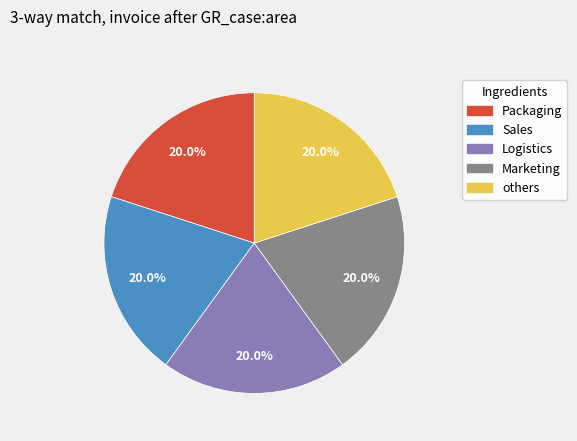

Approximately how many times larger is the value at Sales compared to Marketing?

1.0